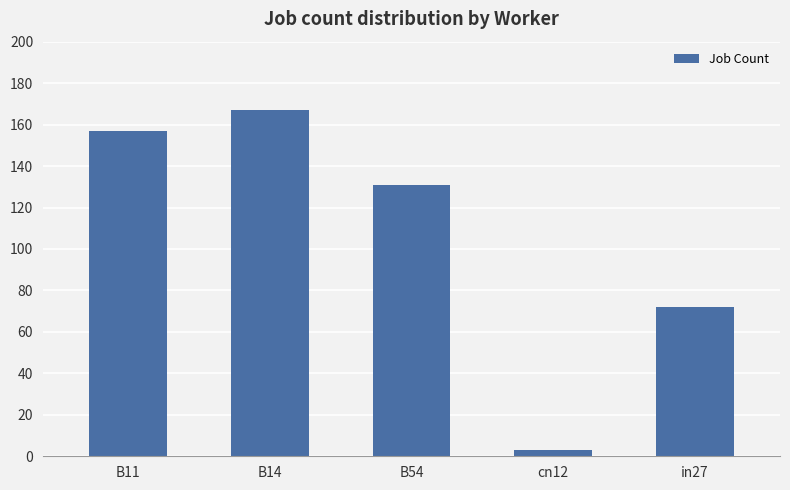

The value at in27 is 72. True or false?

True